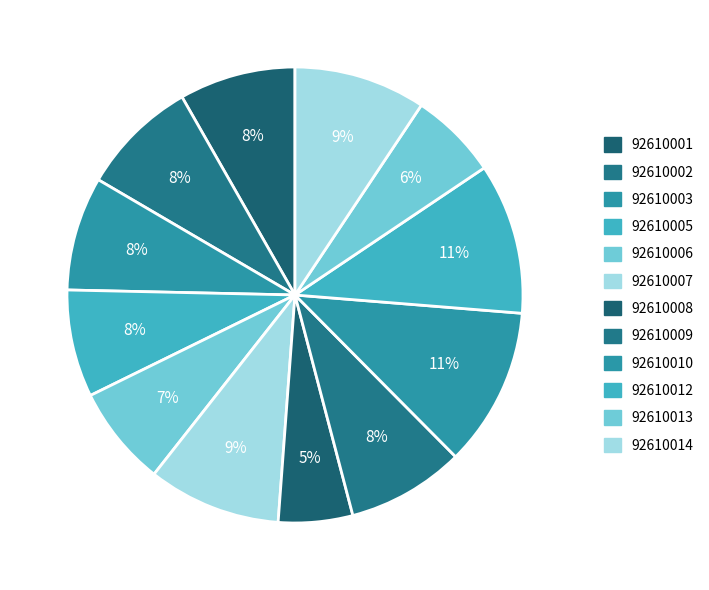

Approximately how many times larger is the value at 92610012 compared to 92610001?

1.3